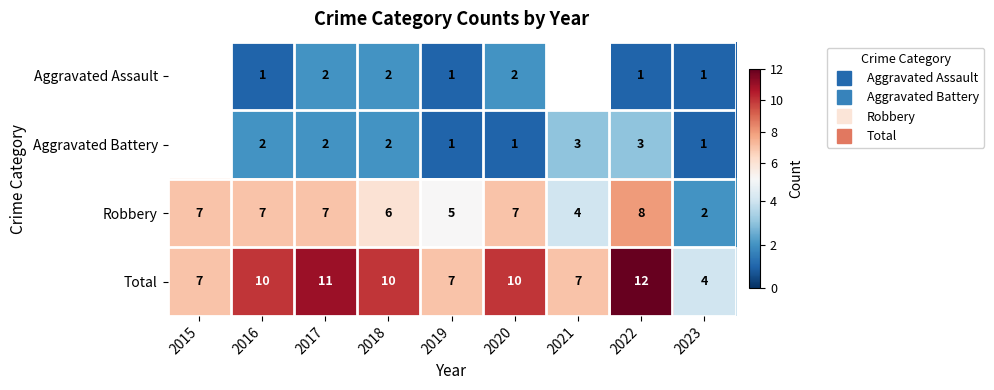

The value of Robbery at 2021 is 1.5. True or false?

False